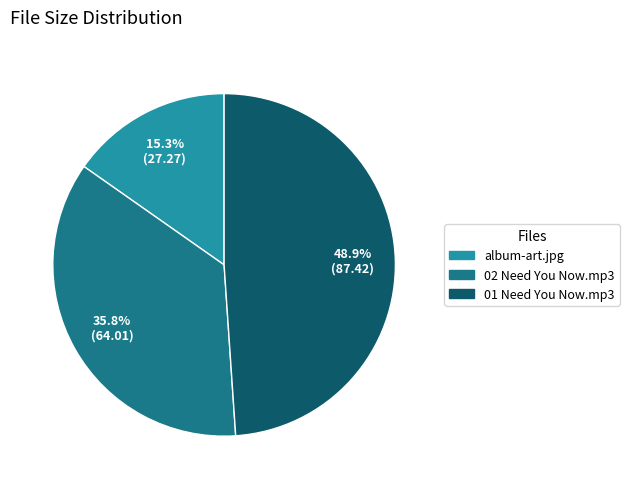

Approximately how many times larger is the value at 02 Need You Now.mp3 compared to 01 Need You Now.mp3?

0.7